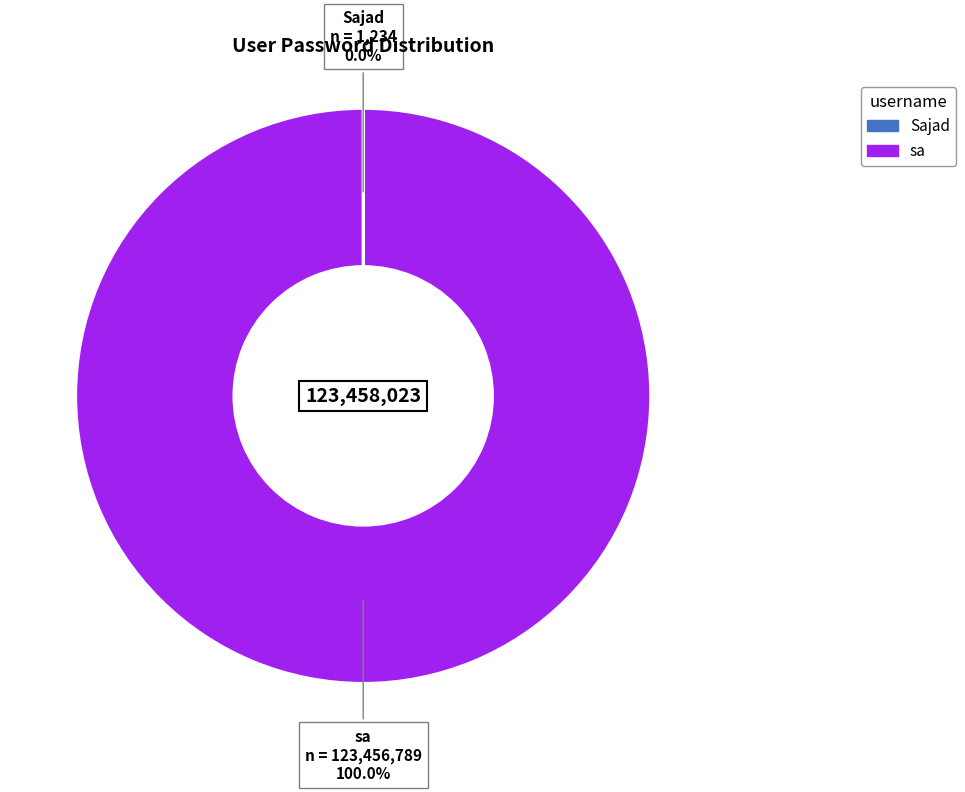

Is it true that sa is 90% of the pie?

False